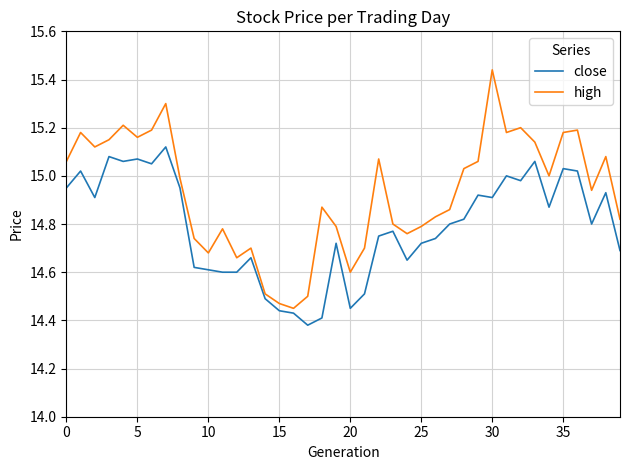

What is the difference between the maximum and minimum values in the high series?

1.0